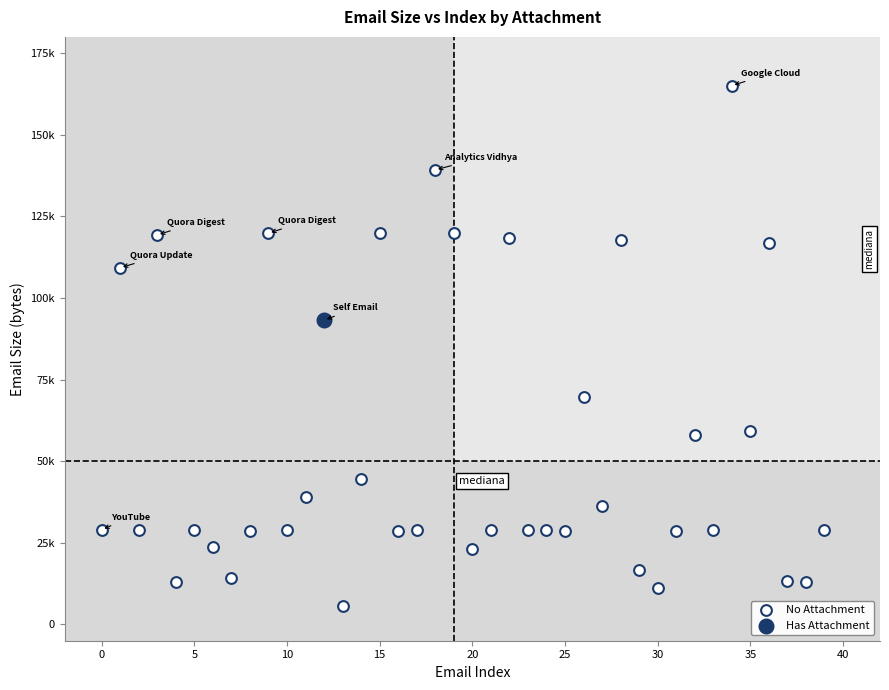

What are all the series names shown in the legend?

No Attachment, Has Attachment